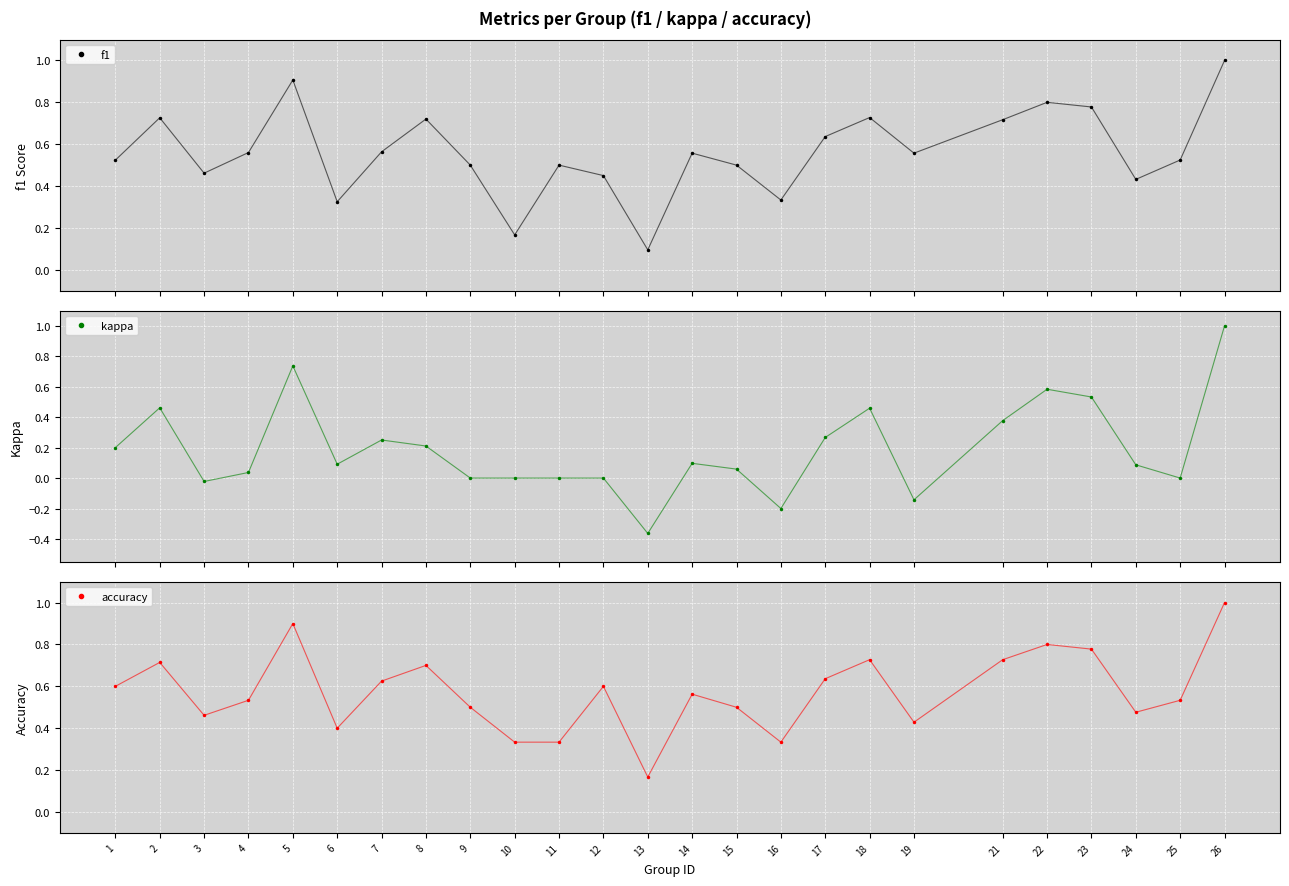

Where is f1 nearest to the value 0?

13